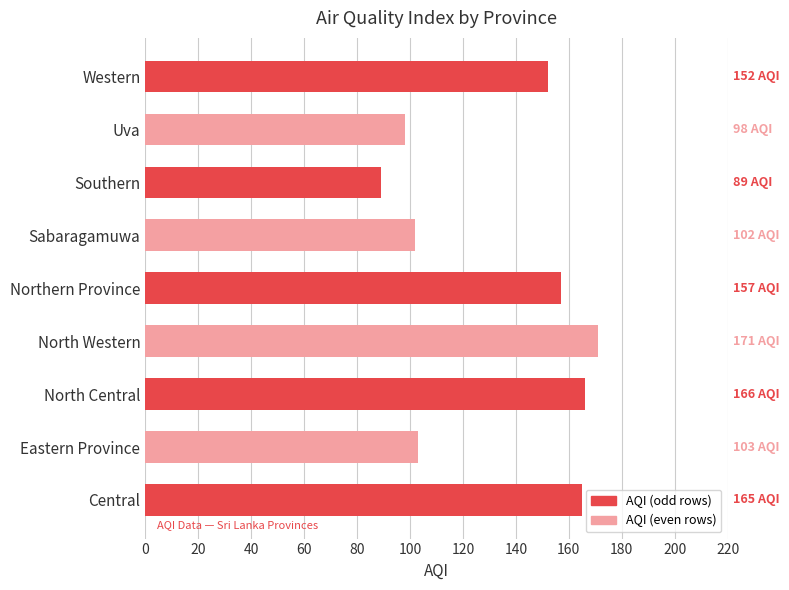

Are the bars horizontal?

Yes